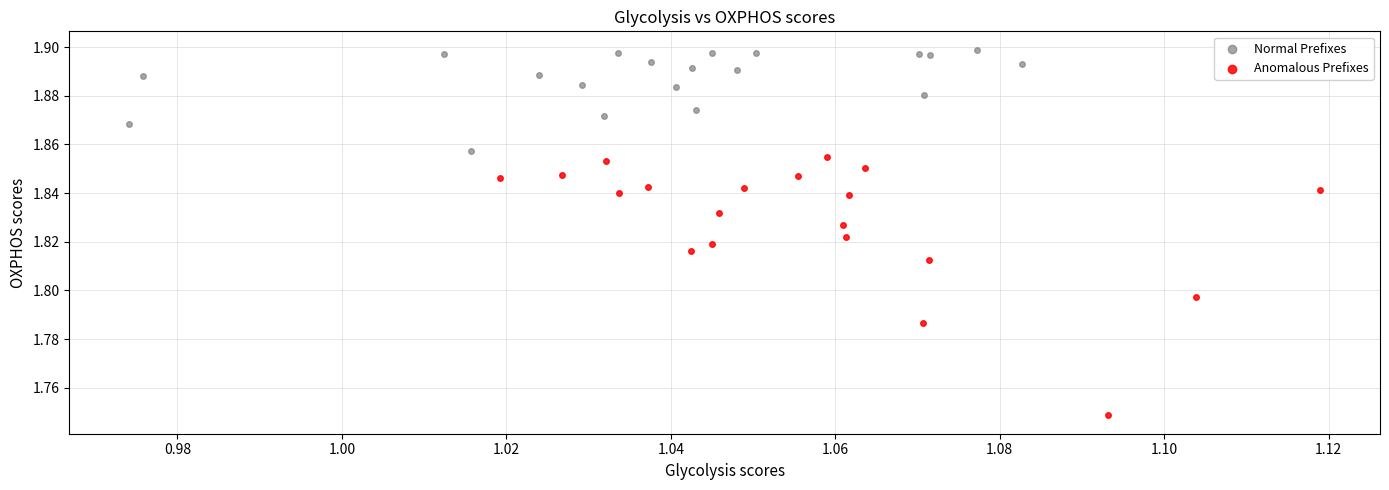

Which series contains the lowest Y value?

Anomalous Prefixes